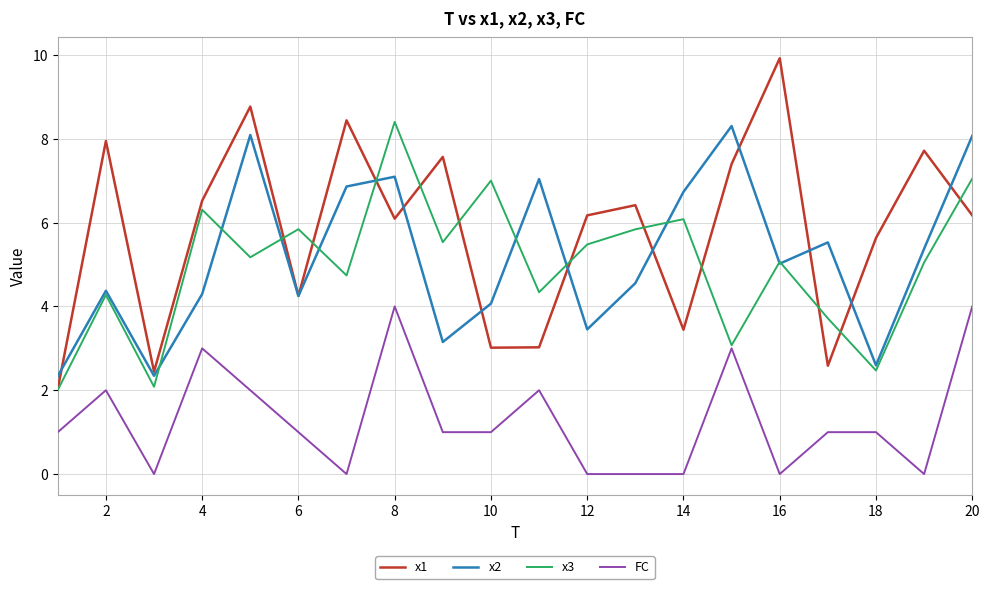

Which series has the largest total across all categories?

x1